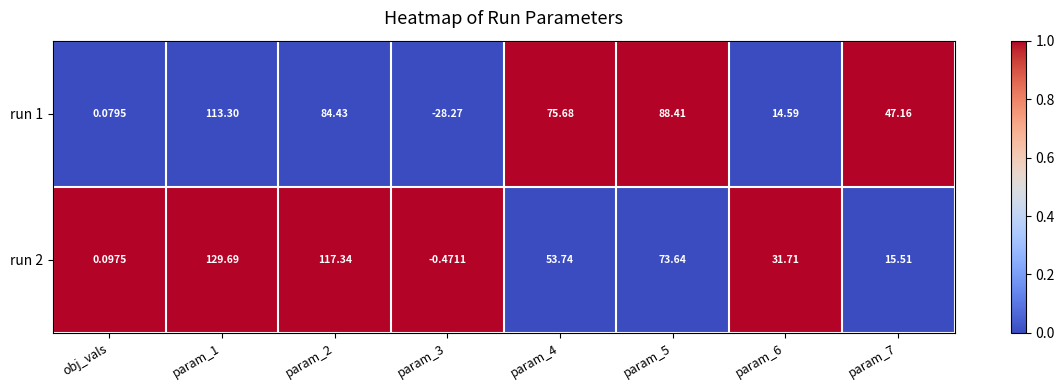

Is the value of run 1 at obj_vals greater than the value of run 2 at param_7?

No